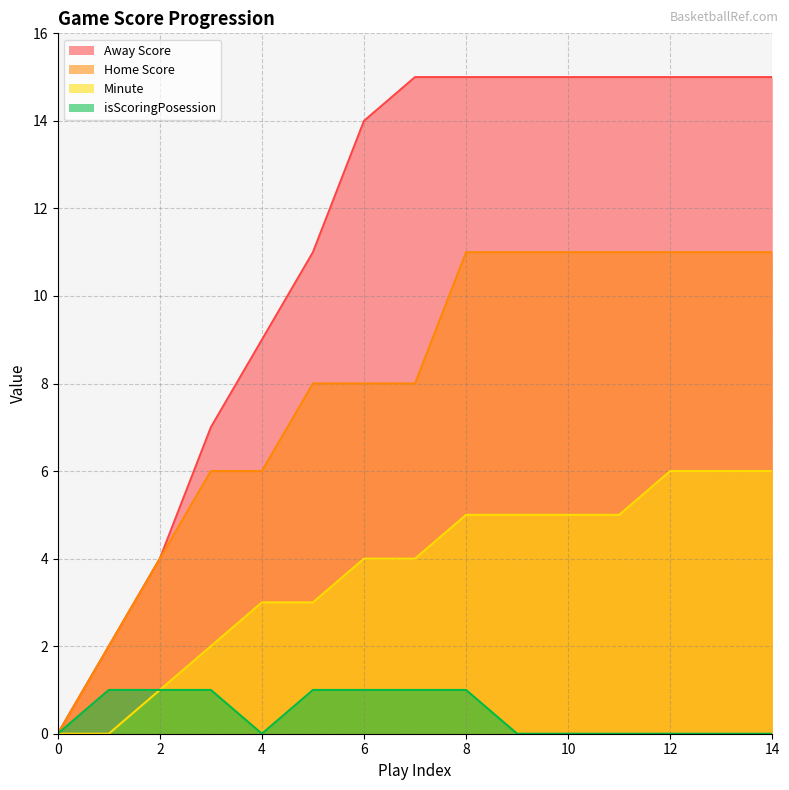

What is the difference between the Minute values at 8 and 3?

3